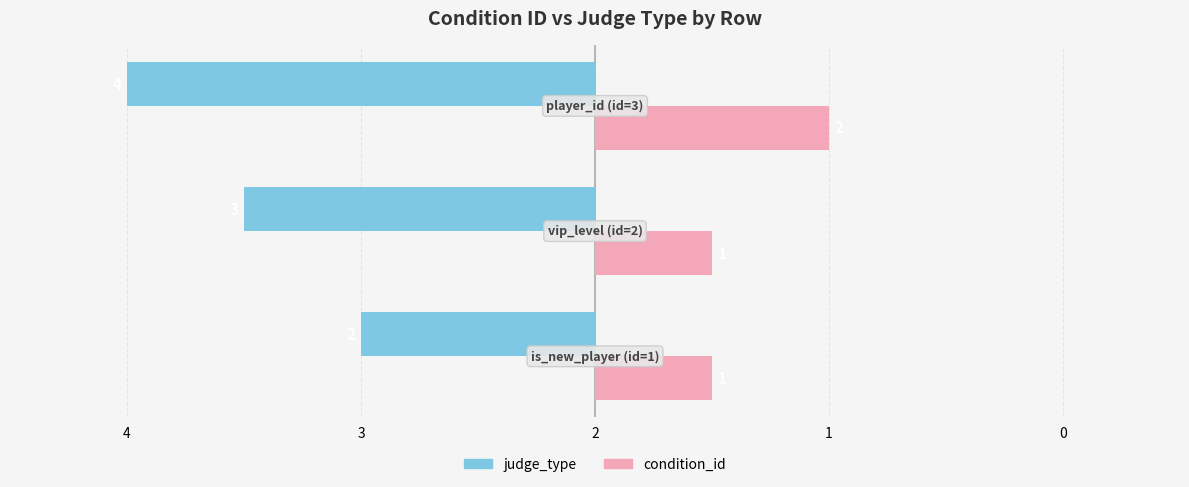

What are all the series names shown in the legend?

judge_type, condition_id